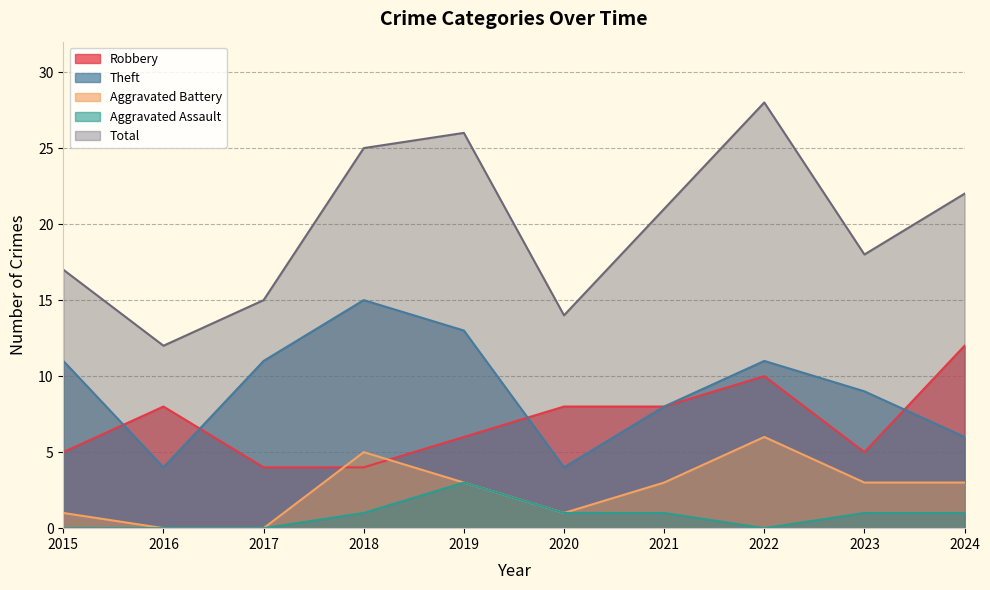

What is the sum of all Total values?

198